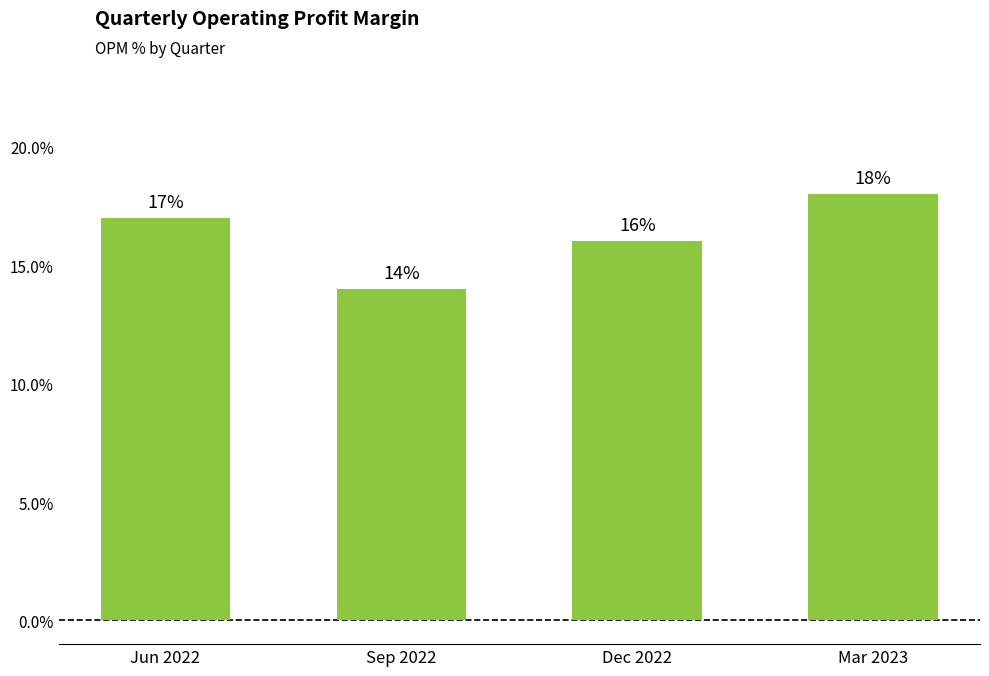

True or false: the data shows 16 at Dec 2022.

True